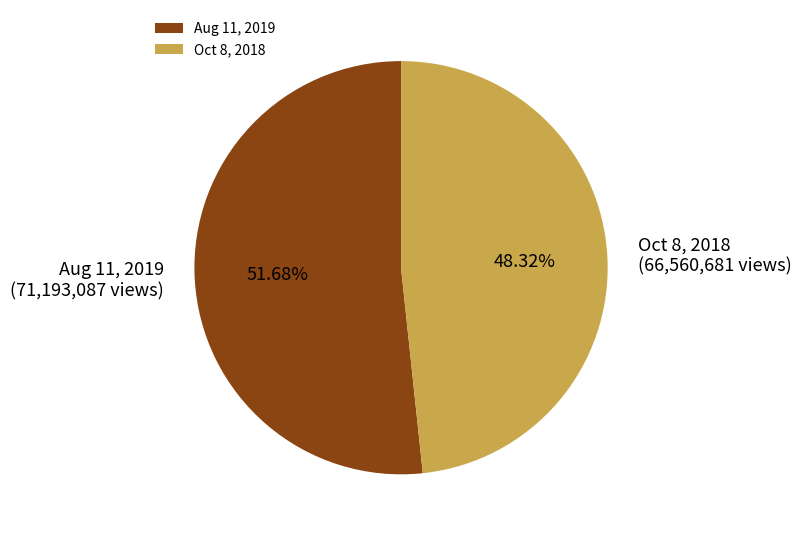

How many segments does this pie chart have?

2